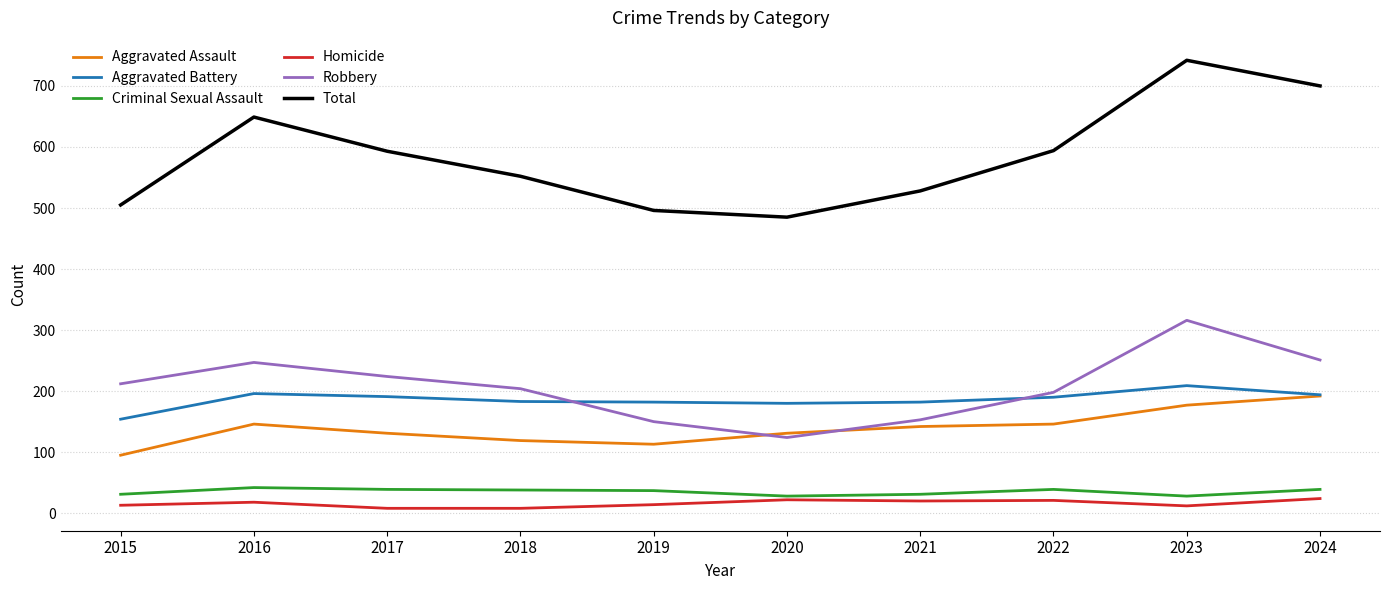

The value of Total at 2019 is 670. True or false?

False